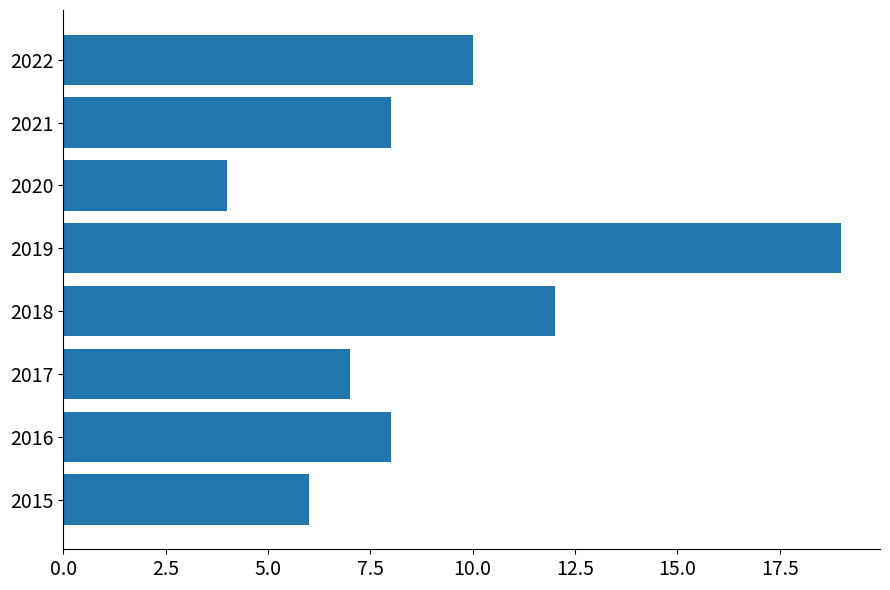

Approximately how many times larger is the value at 2015 compared to 2018?

0.5